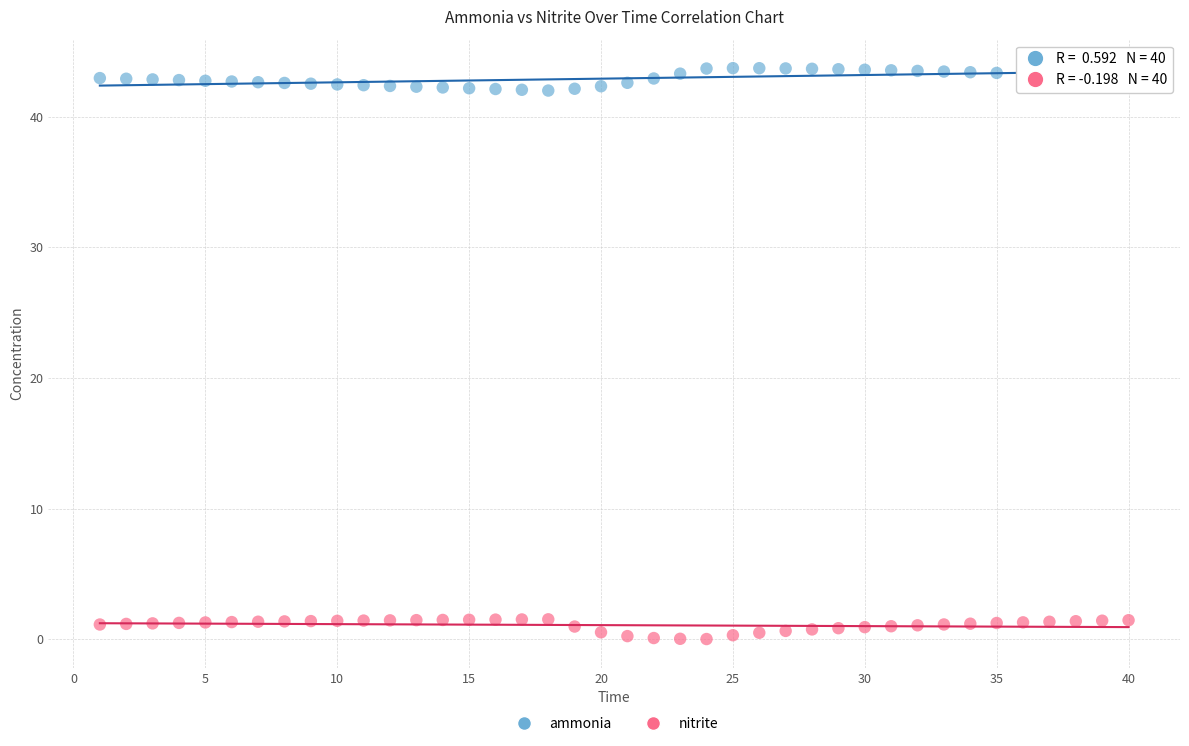

Which series contains the highest Y value?

ammonia